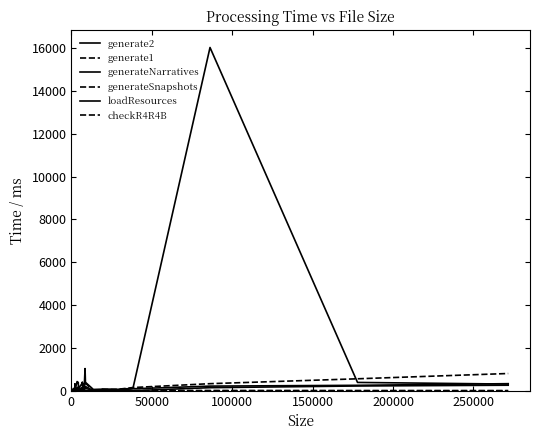

At how many categories does at least one series exceed 4363?

1